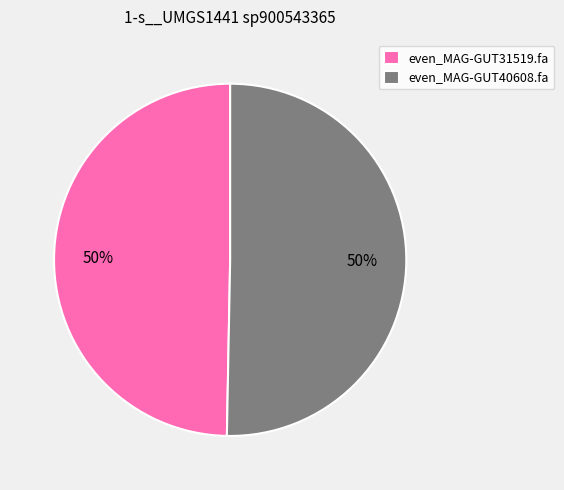

Is it true that even_MAG-GUT40608.fa is 50% of the pie?

True